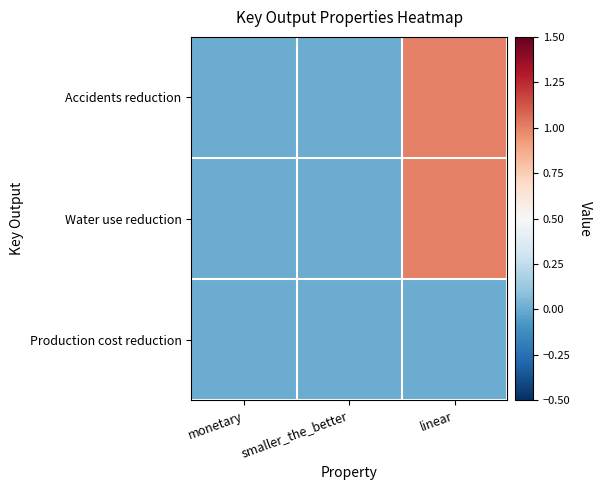

What is the greatest value displayed?

1